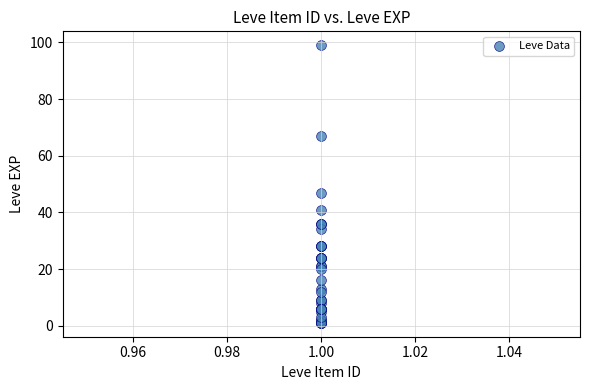

What Y value in the scatter plot is closest to 50?

47